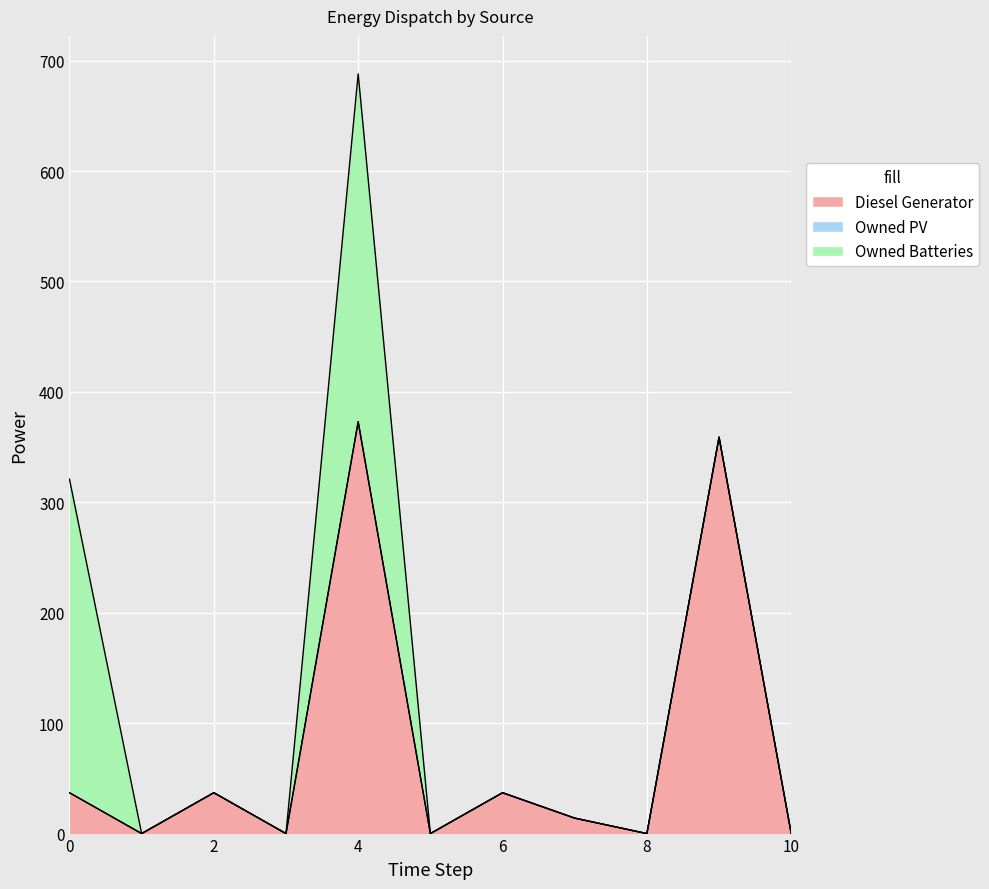

True or false: Owned PV and Diesel Generator cross at least once.

False